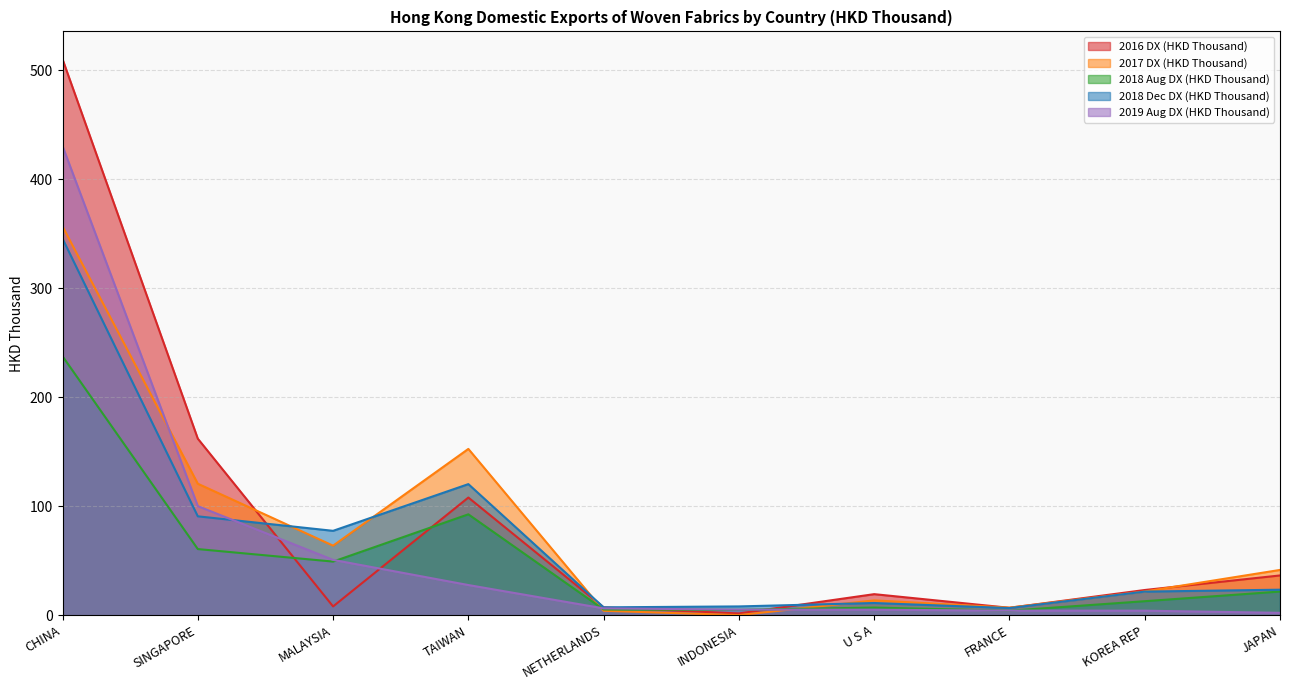

What is the value of the 2019 Aug DX (HKD Thousand) point at the 3rd from the left?

50.7